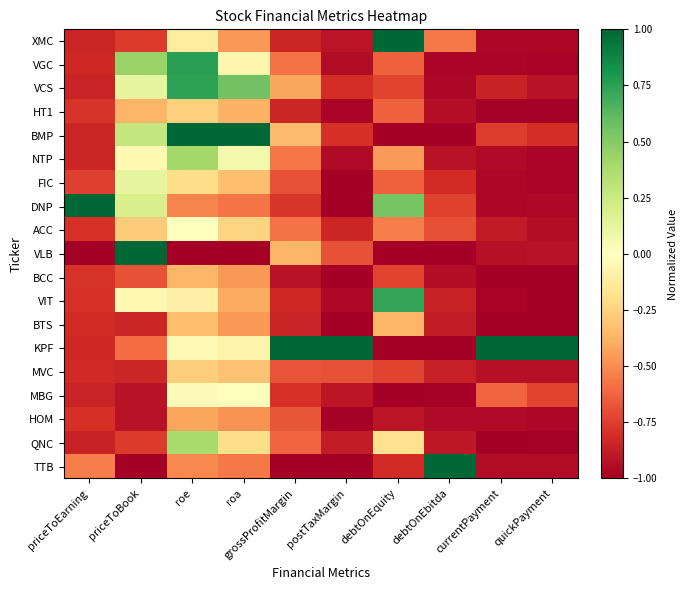

What is the spread (max minus min) of values at debtOnEquity?

2.0